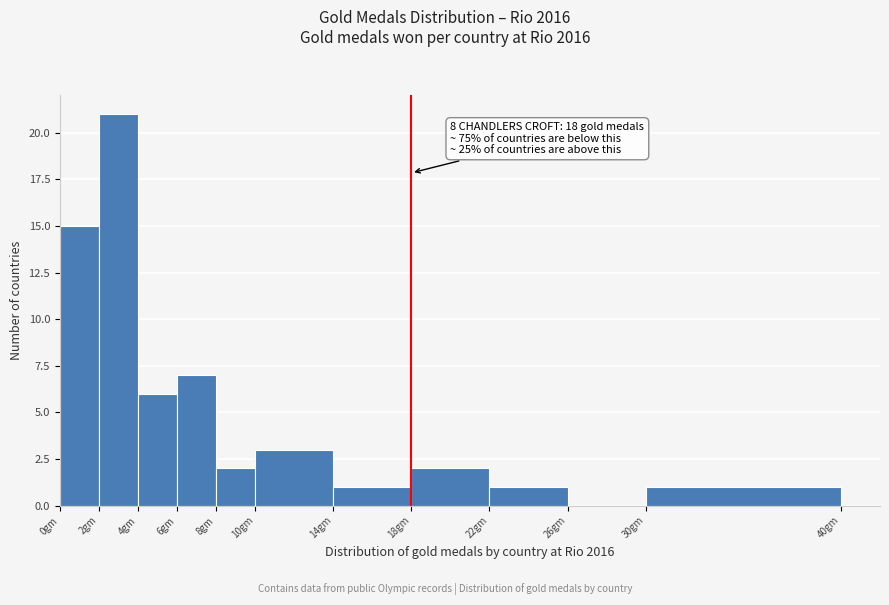

Over which range of the x-axis is the bar tallest?

2 to 4